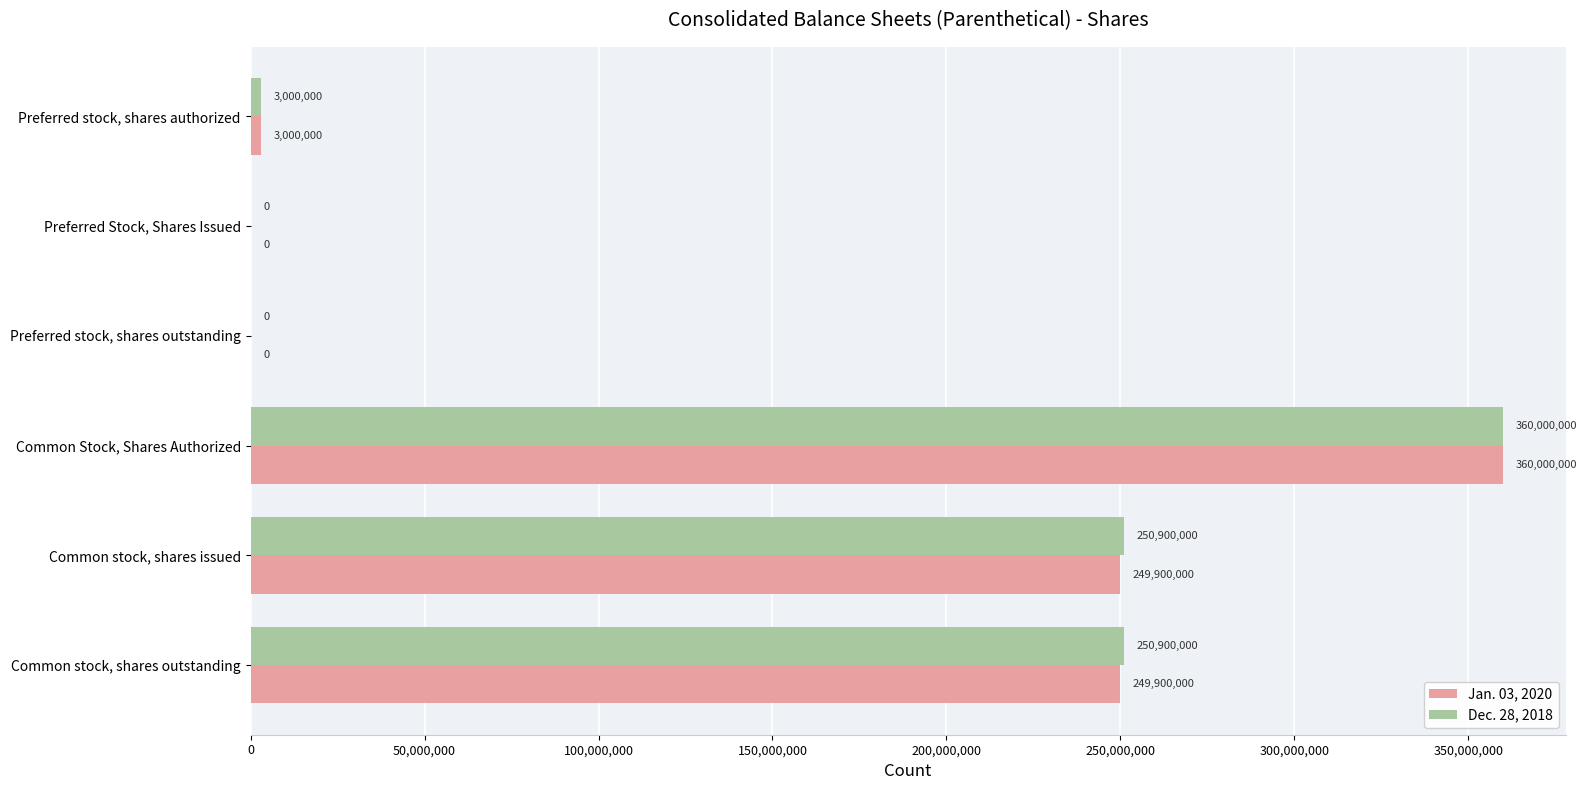

Is the value of Jan. 03, 2020 at Preferred stock, shares authorized greater than the value of Dec. 28, 2018 at Common stock, shares issued?

No